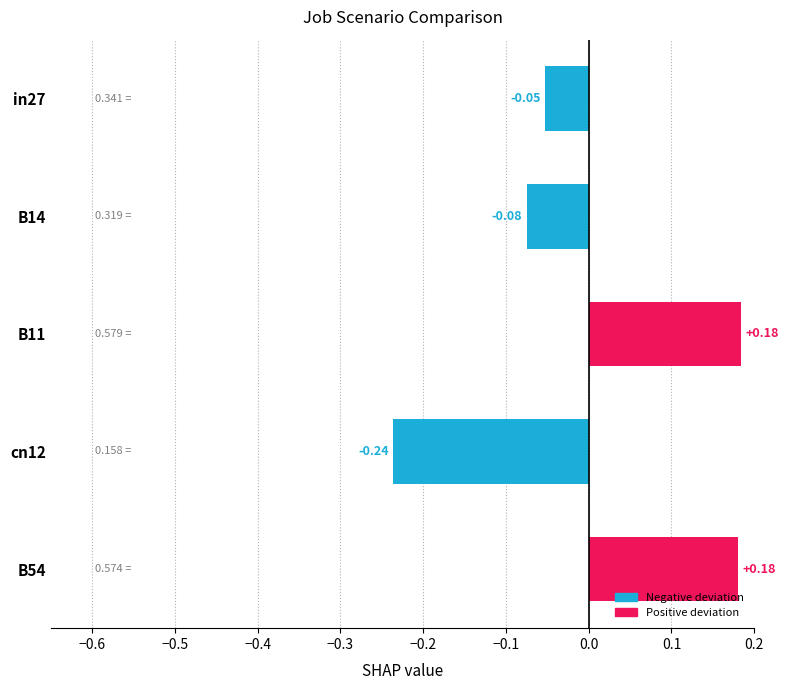

Which has a higher value, B14 or in27?

in27